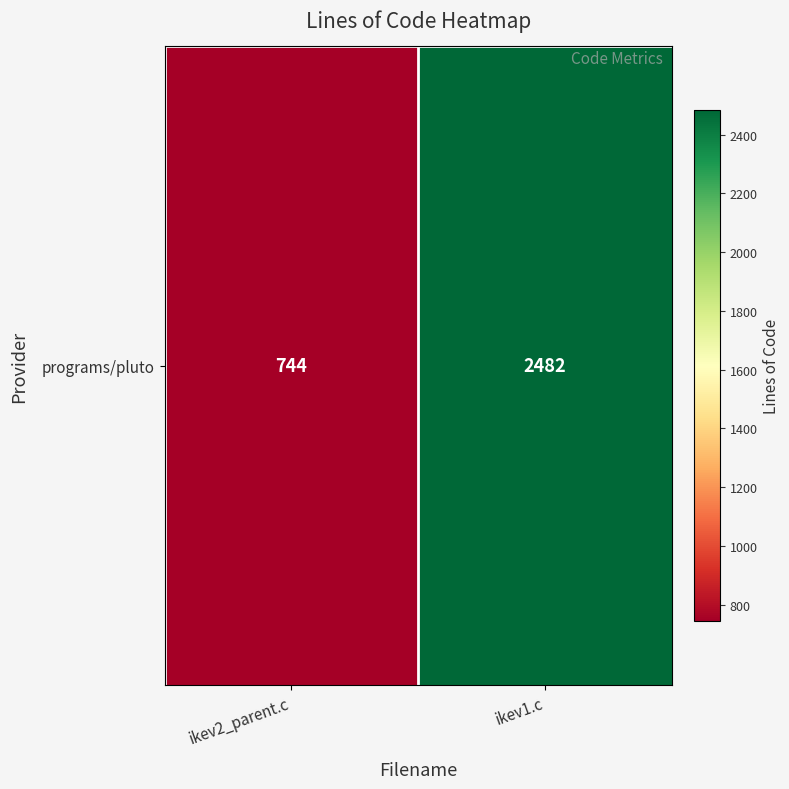

List the labels in order of value, largest first.

ikev1.c, ikev2_parent.c